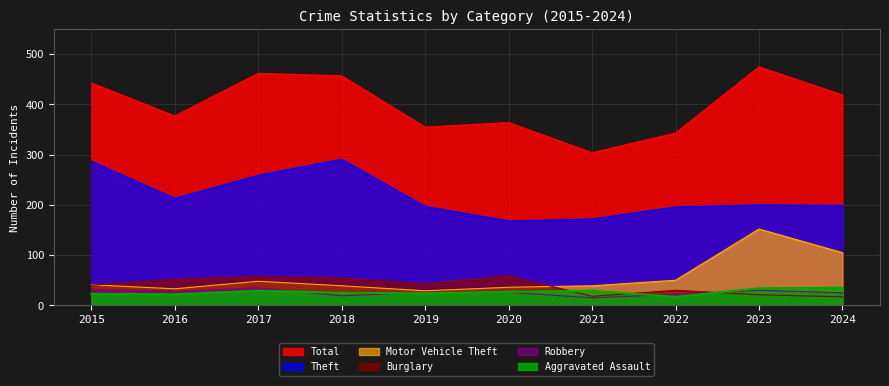

Reading left to right, what are all the values shown in this chart?

Total: 443	377	462	457	355	364	304	343	475	419
Theft: 287	213	259	291	197	168	172	196	200	199
Motor Vehicle Theft: 41	33	48	39	29	36	39	50	152	105
Burglary: 40	52	57	54	43	59	18	30	21	17
Robbery: 32	28	35	19	26	26	15	22	30	25
Aggravated Assault: 23	22	29	25	24	27	29	17	34	35